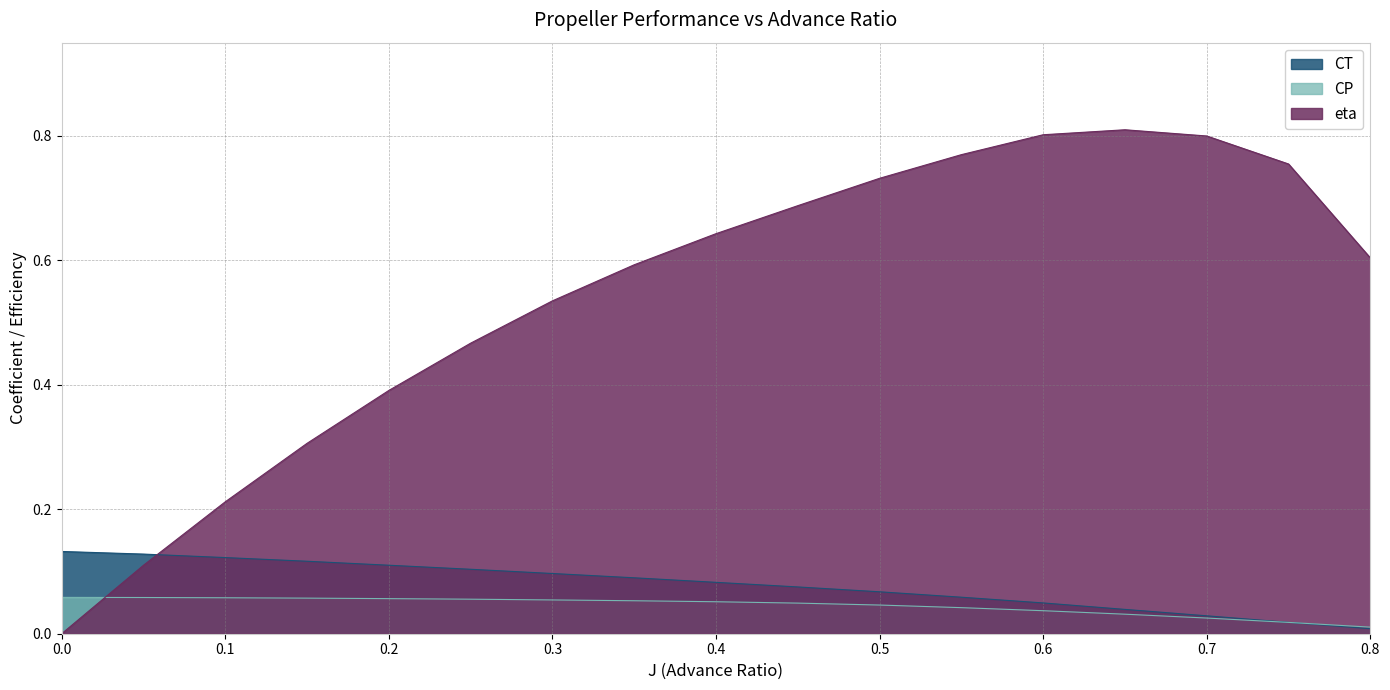

How many eta values are between 0 and 1?

17